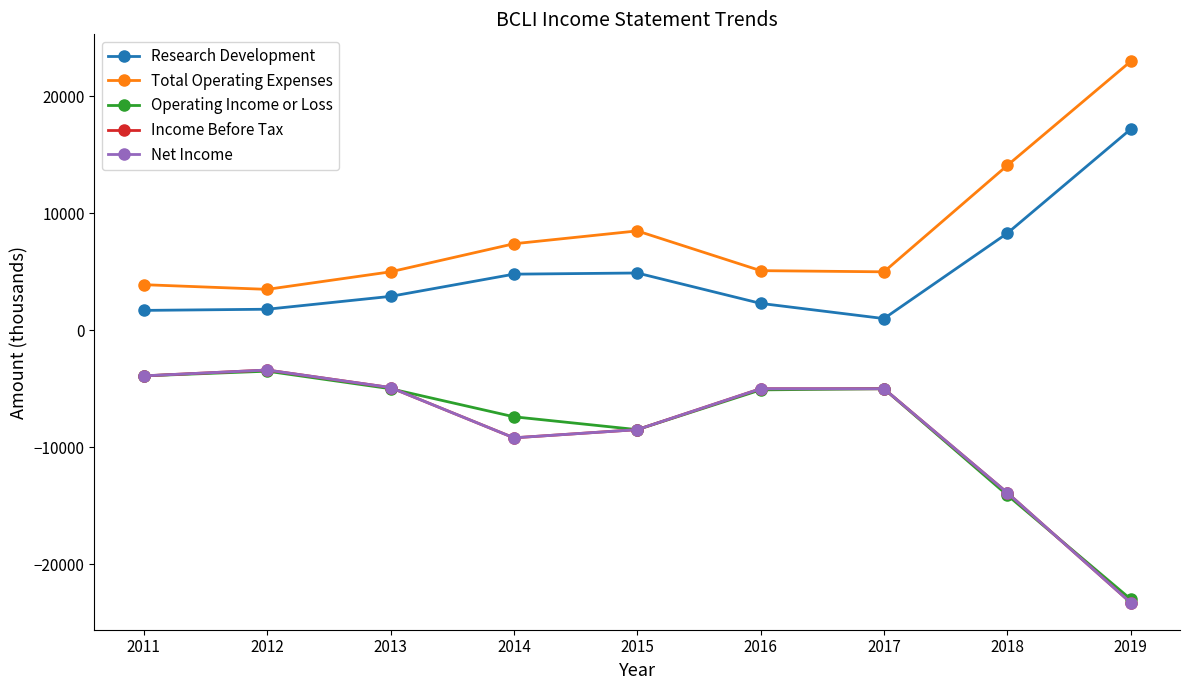

What is the total value across all series at 2013?

-6900